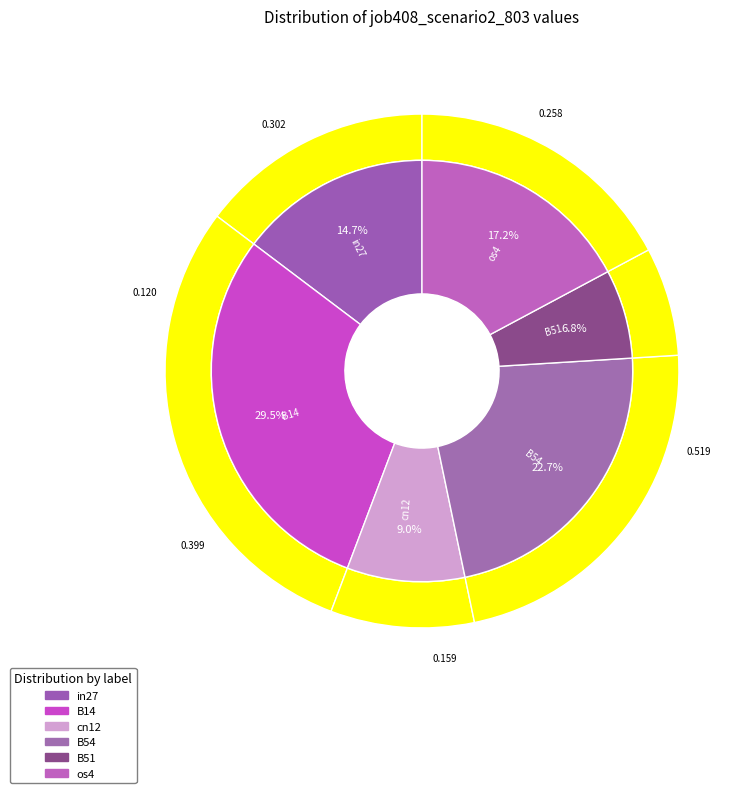

The B51 slice represents 7% of the pie. True or false?

True